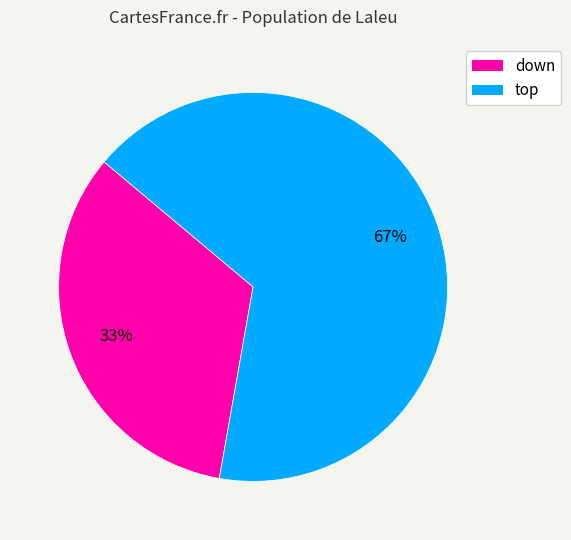

Count the number of slices in the pie.

2